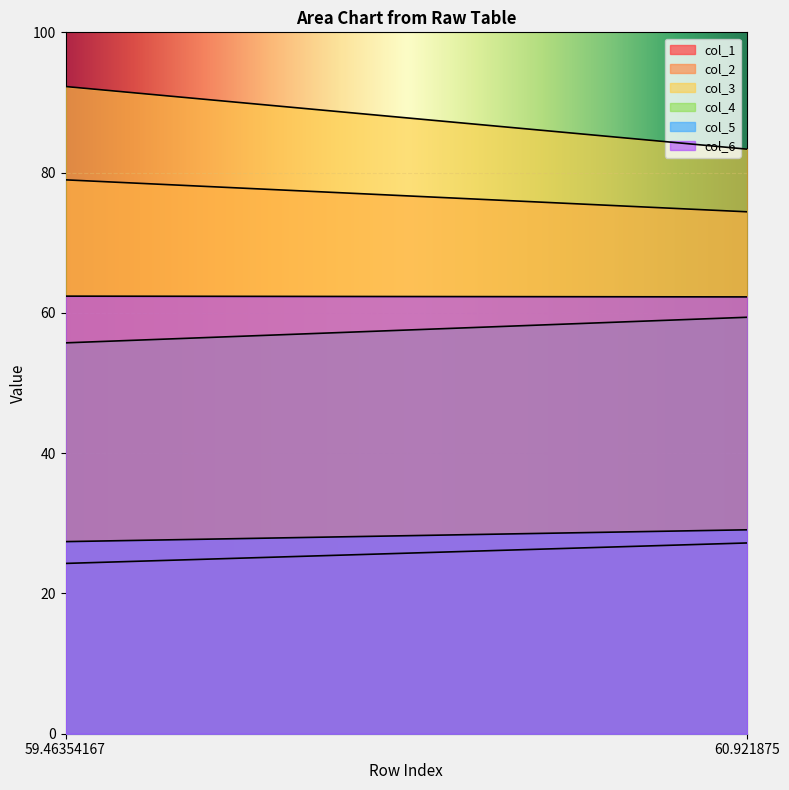

True or false: col_5 has a value of 6.1 at 59.46354167.

False